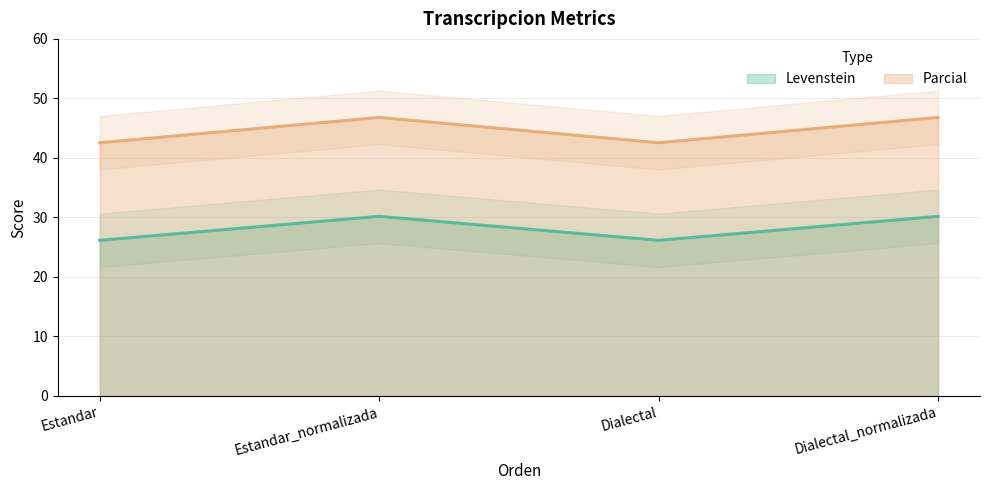

How many lines are shown in the chart?

2